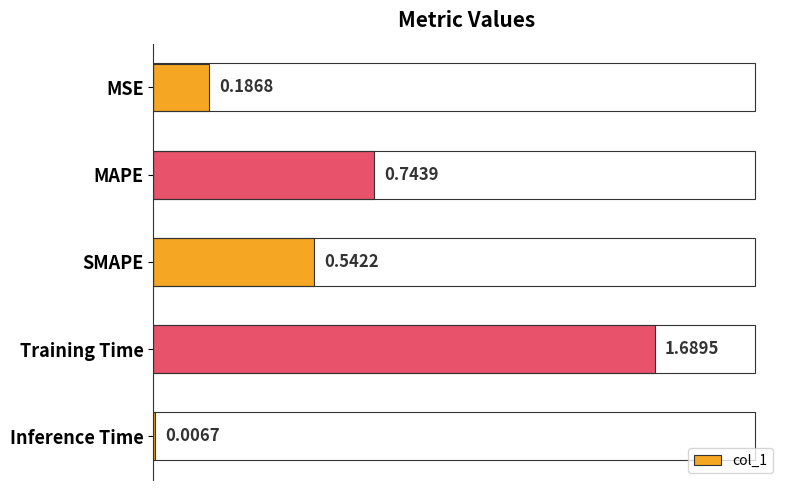

What is the label of the 2nd bar from the top?

MAPE